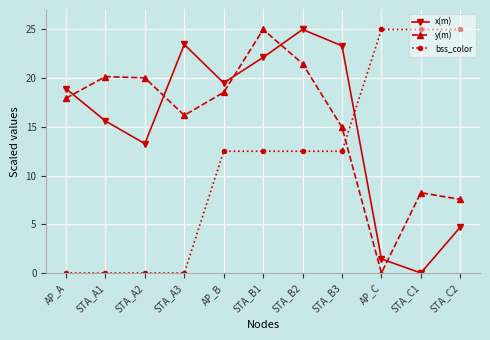

How many series are shown in this chart?

3